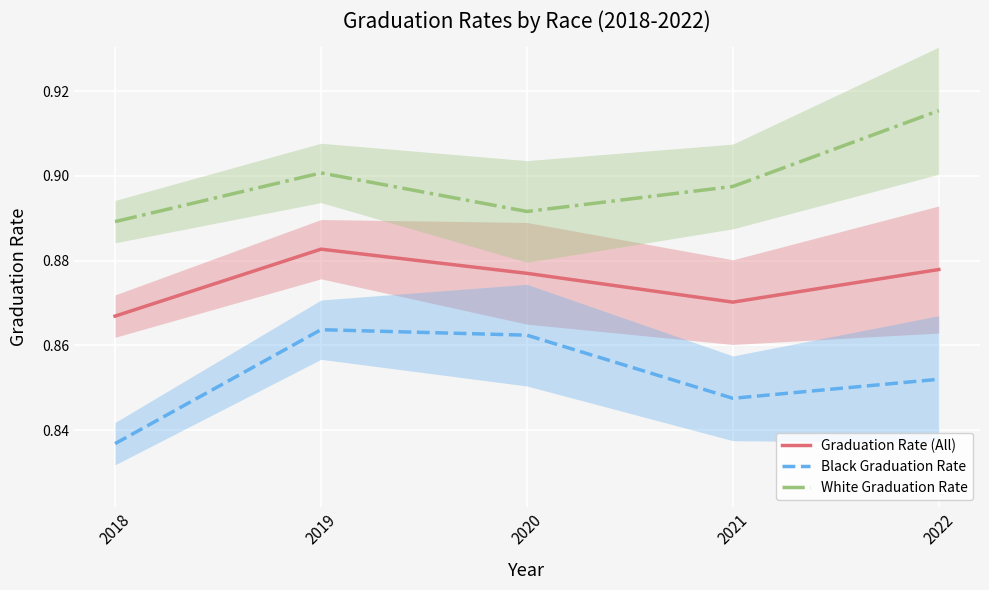

Between 2021 and 2018, which is larger?

2021